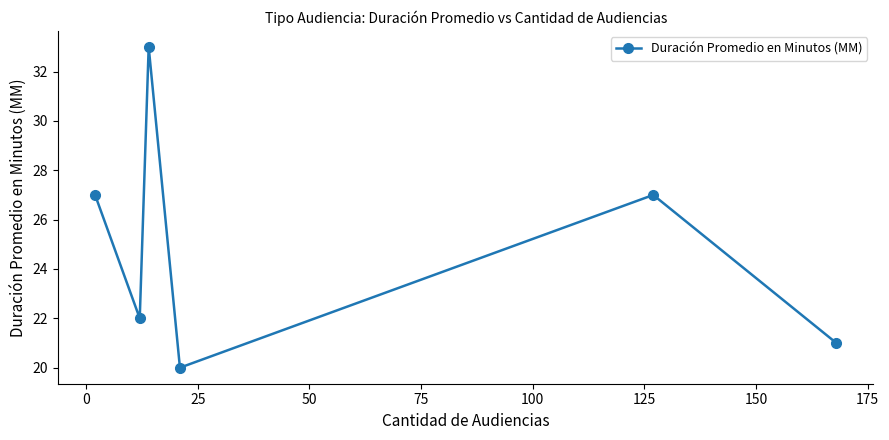

What is the value of the 4th point from the left?

20